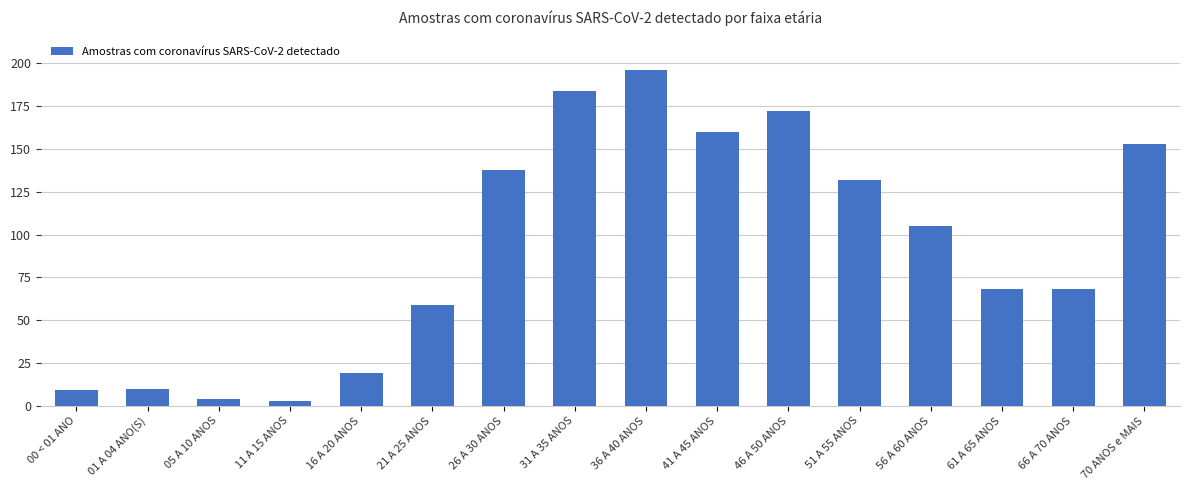

What is the maximum value shown in the chart?

196